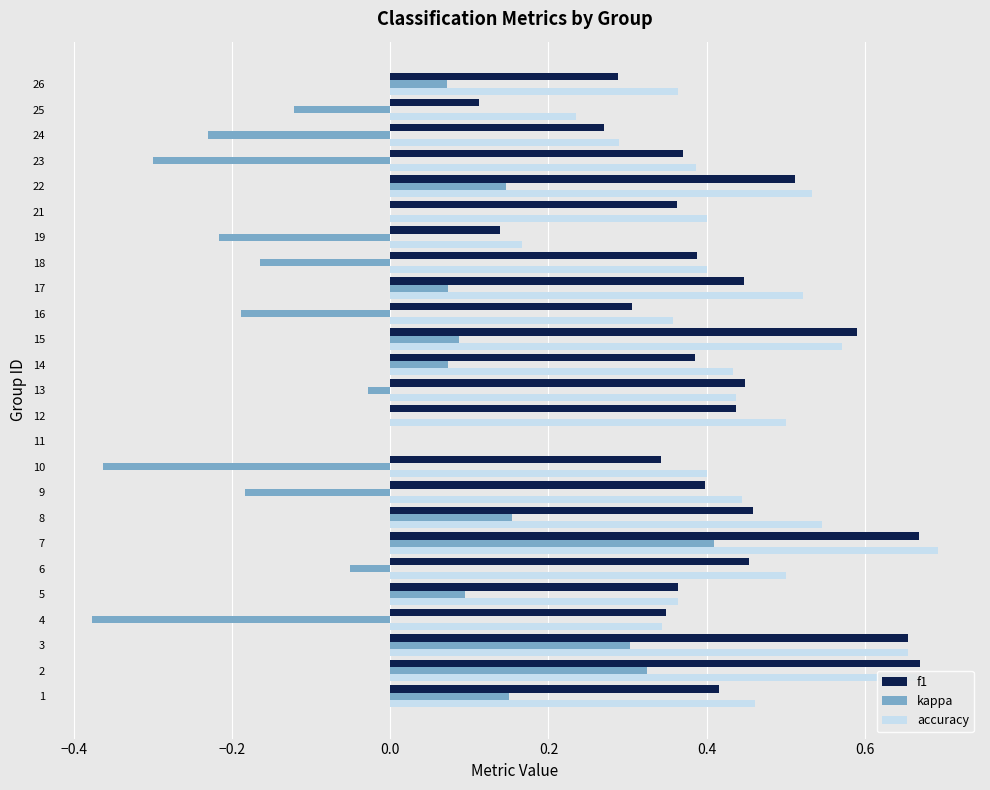

Between 14 and 23, which series saw the biggest shift?

kappa